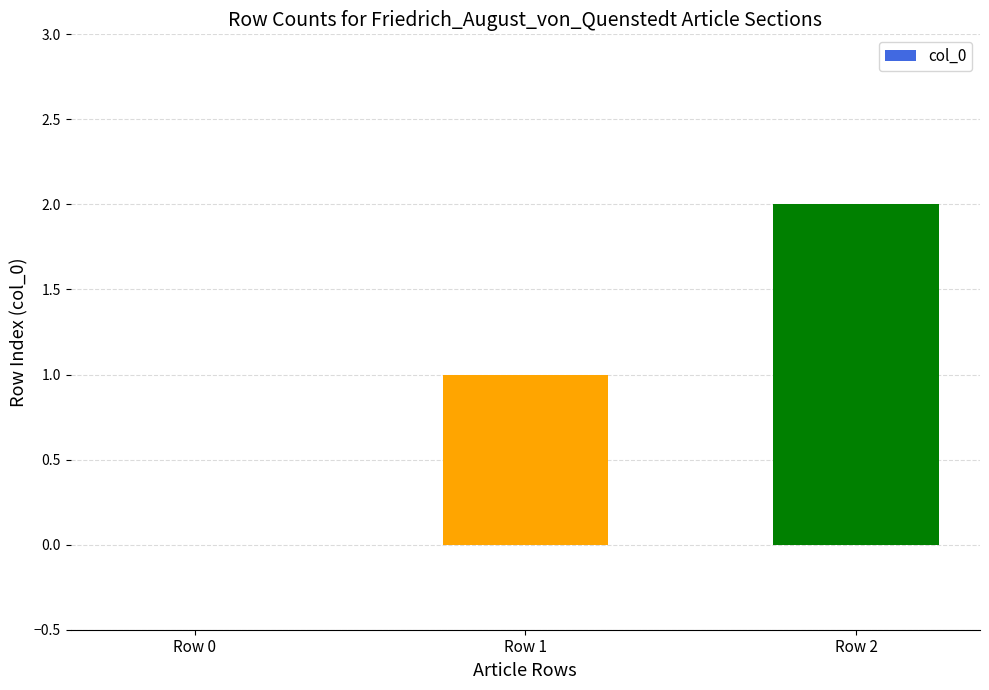

What is the change in value from Row 0 to Row 1?

+1